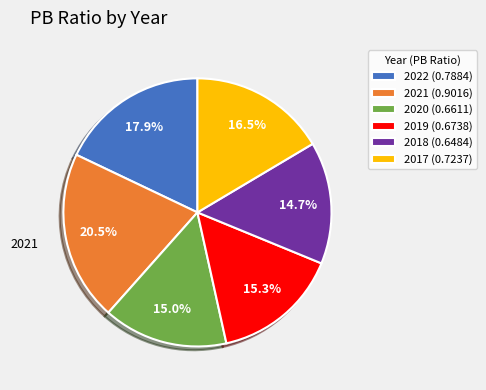

What percentage is NOT represented by 2019 (0.6738)?

84.7%